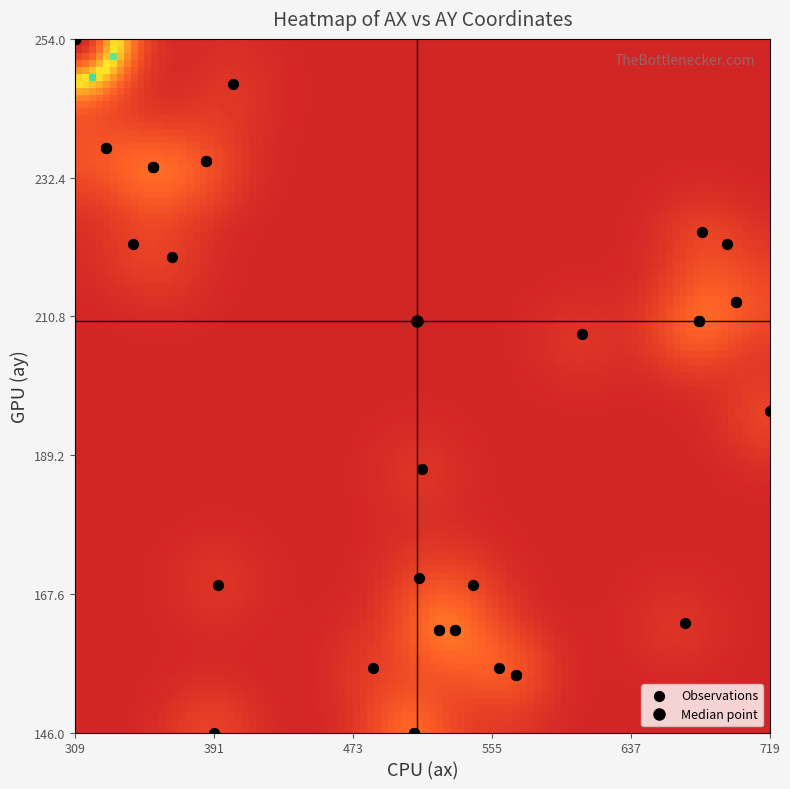

What Y value in the scatter plot is closest to 200?

196